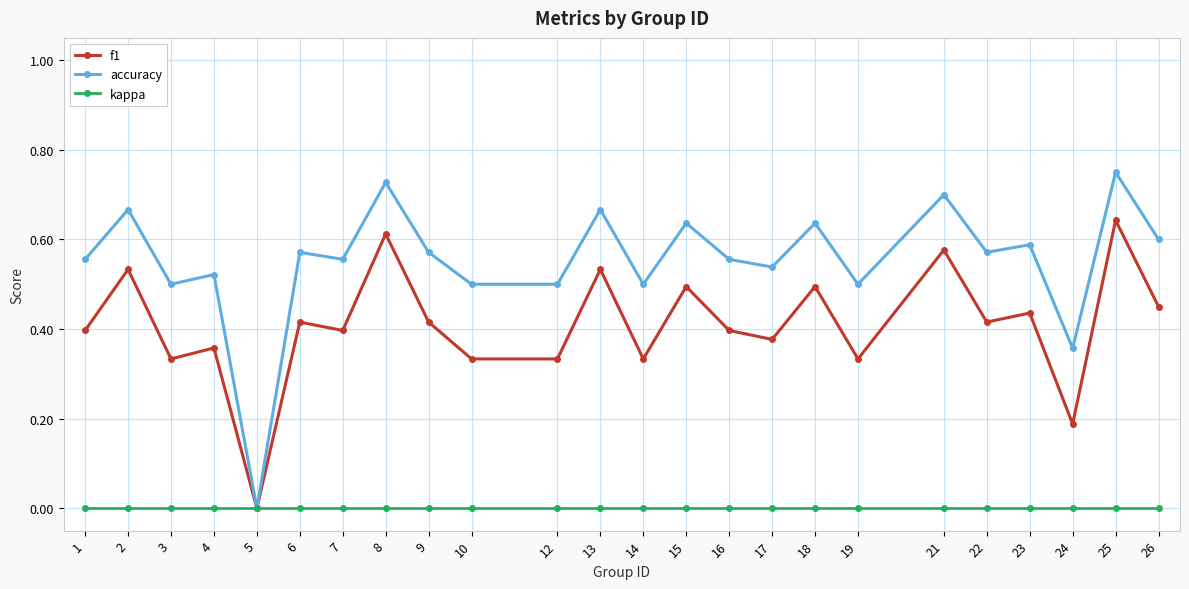

Rank the series by their average value, from highest to lowest.

accuracy, f1, kappa